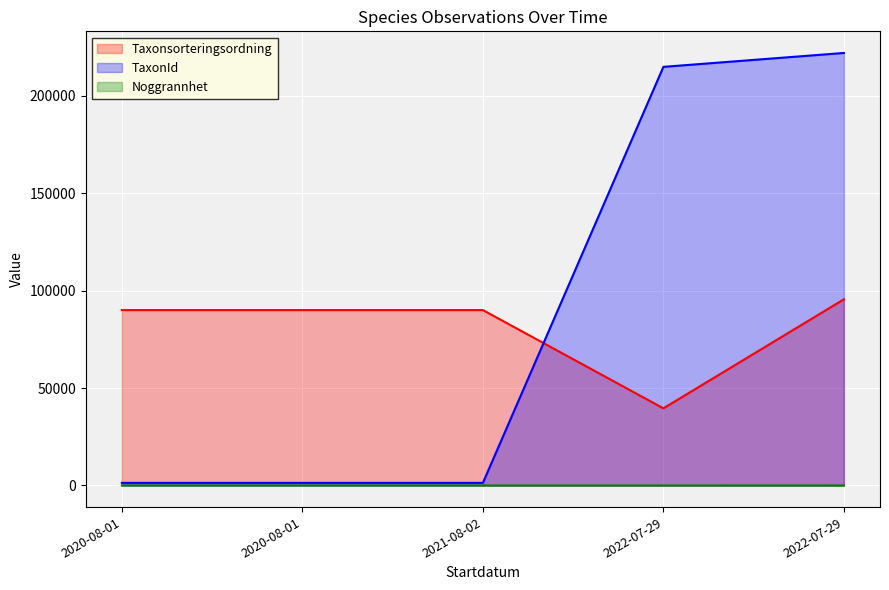

What is the maximum value shown in the chart?

221946